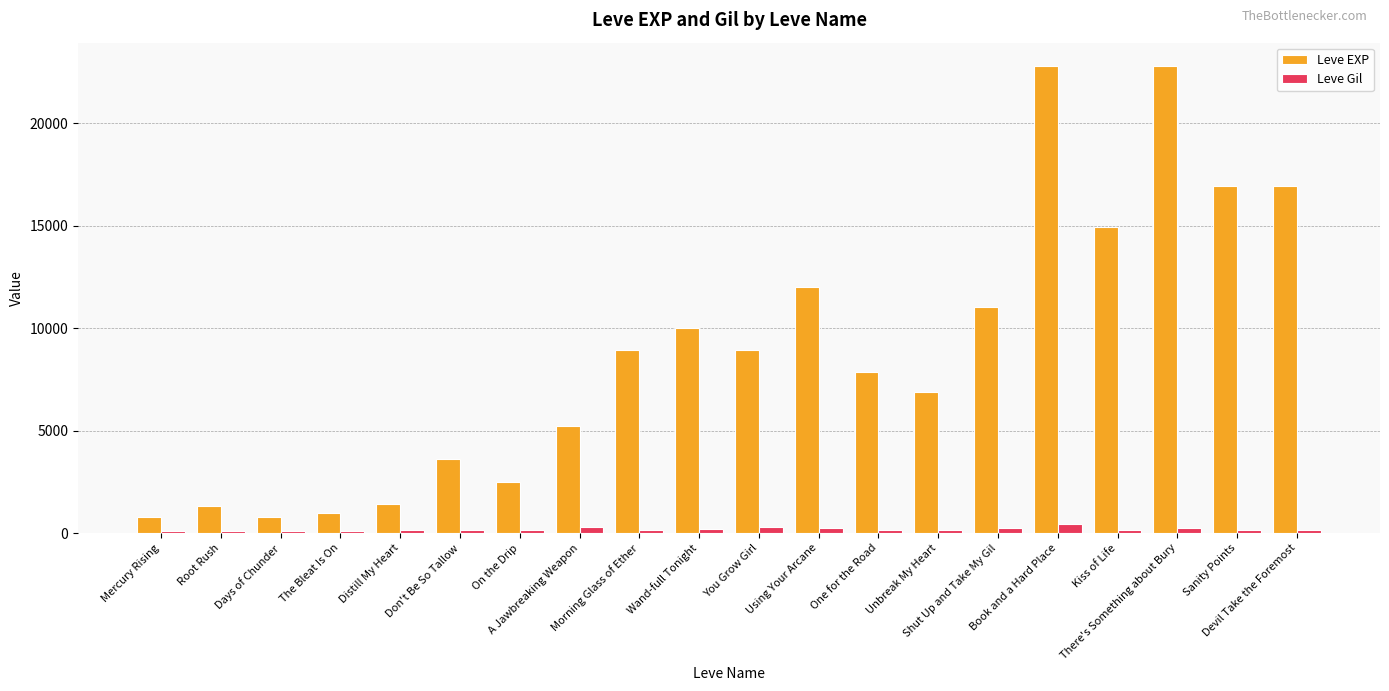

Which series has the largest total across all categories?

Leve EXP